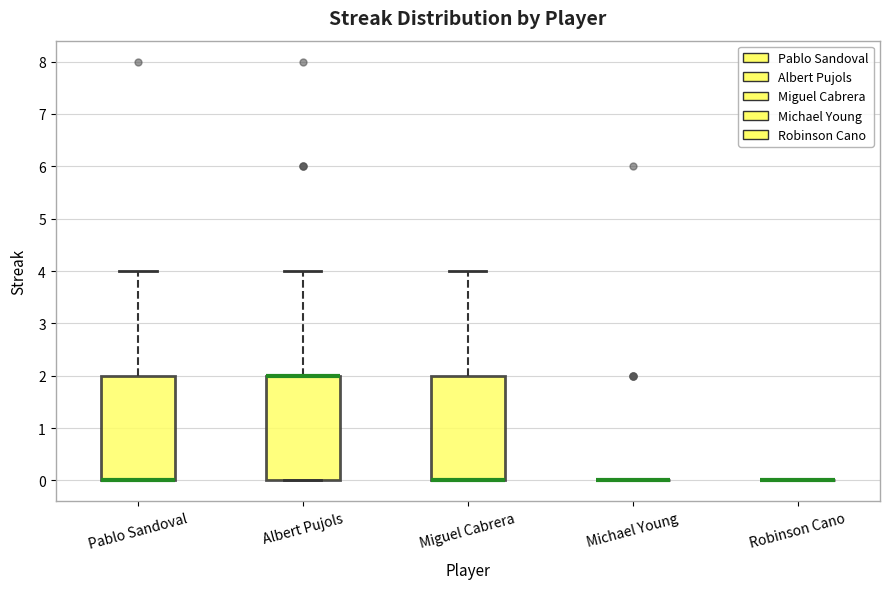

Reading left to right, read every box against the y-axis: the position of its median line, the range the box covers, and the ends of its whiskers. The values are not printed on the chart, so give them approximately, as read against the axis.

Pablo Sandoval: median 0 (drawn on the box's lower edge), box 0 to 2, whiskers 0 to 4
Albert Pujols: median 2 (drawn on the box's upper edge), box 0 to 2, whiskers 0 to 4
Miguel Cabrera: median 0 (drawn on the box's lower edge), box 0 to 2, whiskers 0 to 4
Michael Young: box collapsed to a line at 0, whiskers 0 to 0
Robinson Cano: box collapsed to a line at 0, whiskers 0 to 0